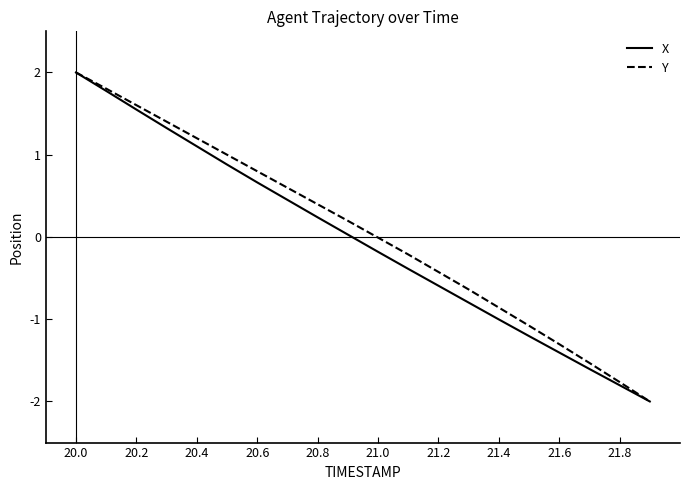

What is the smallest value displayed?

-2.0